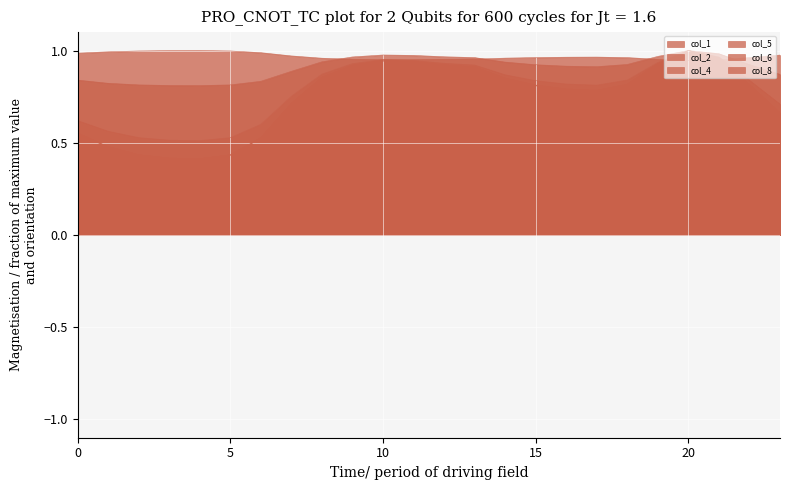

The col_4 series shows 0.9 at 1. True or false?

False